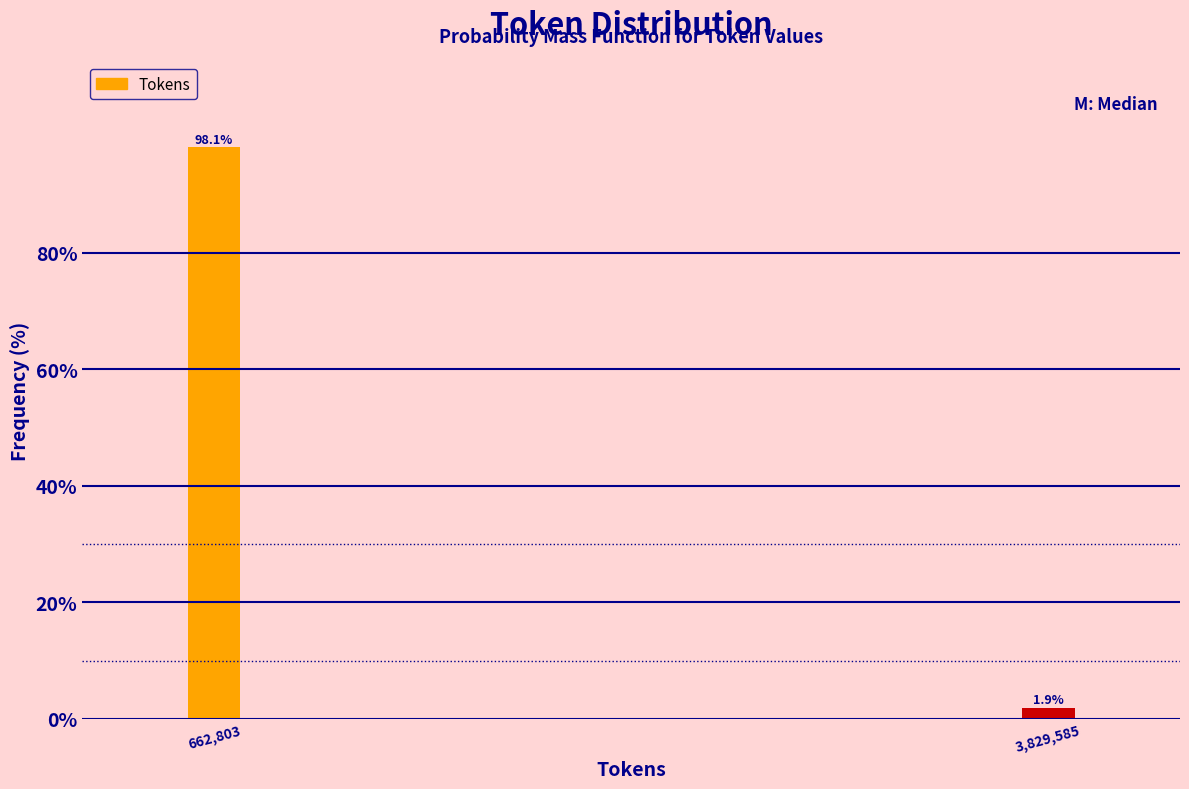

Reading left to right, transcribe all the data shown in this chart.

98.1	1.9